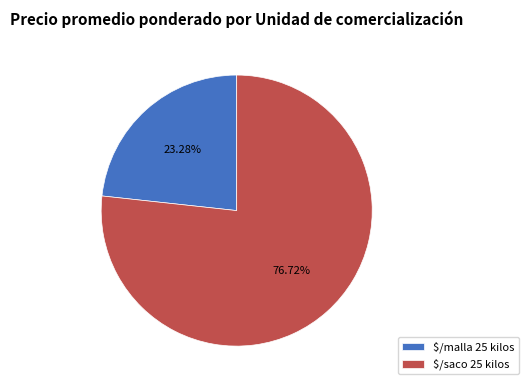

What is the largest slice in the pie chart?

$/saco 25 kilos